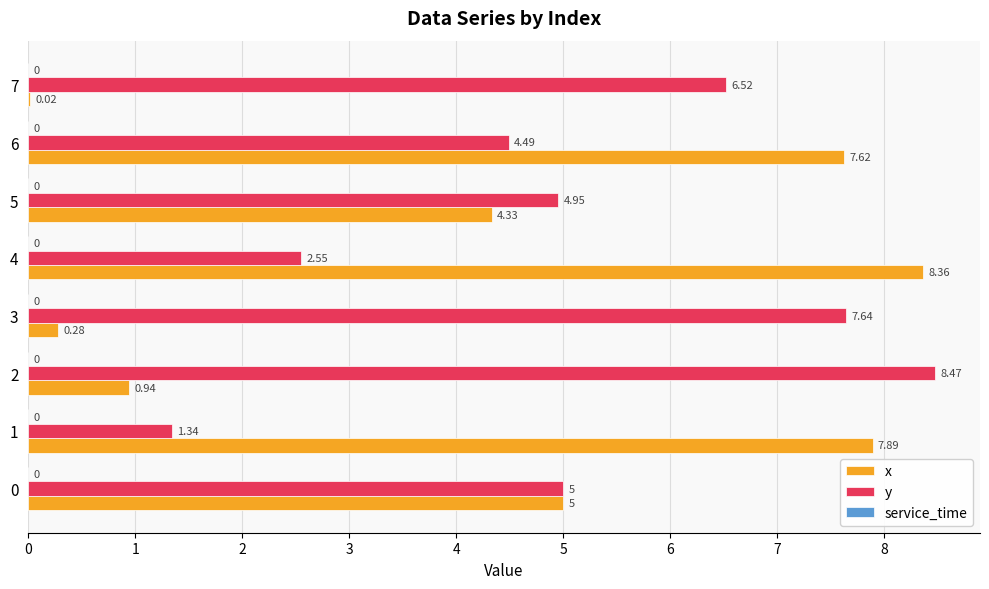

What is the sum of all x values?

34.4